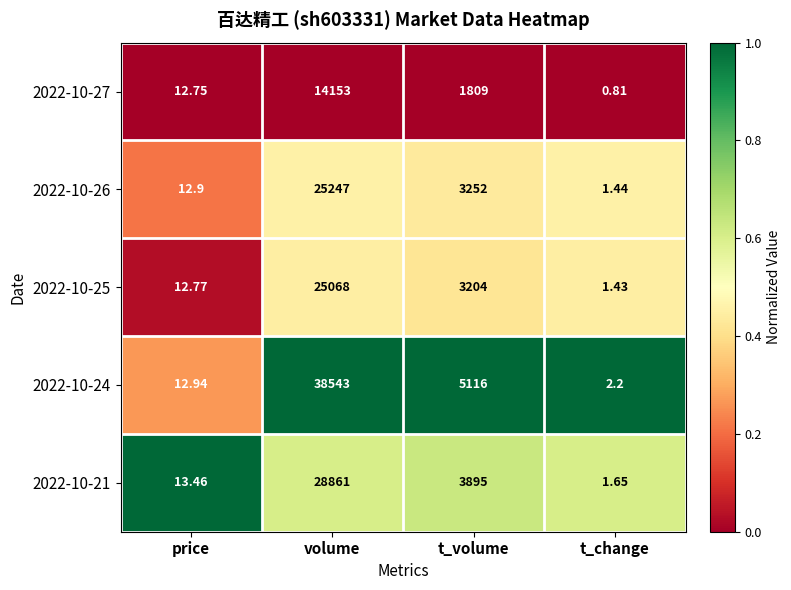

Which series has the largest total across all categories?

2022-10-24